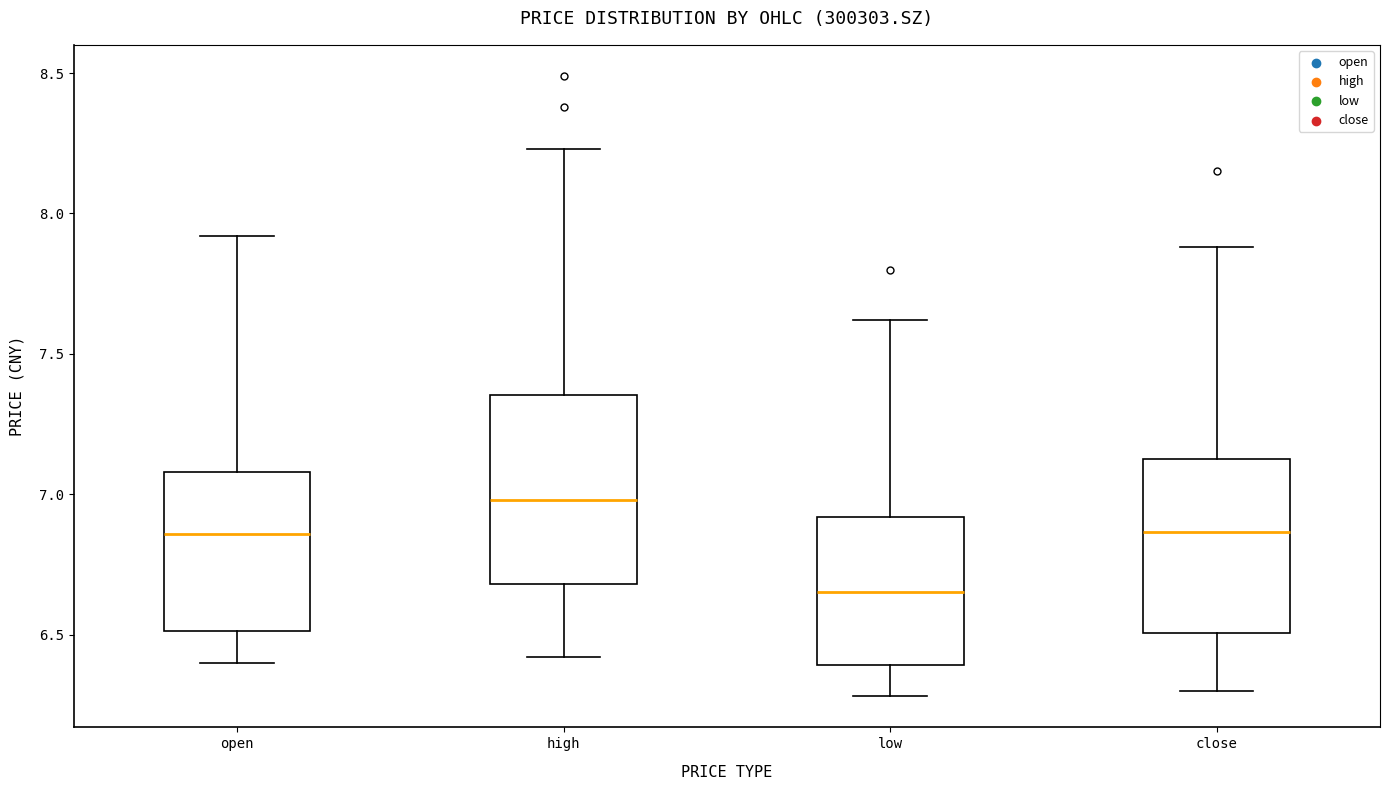

Which box's median line is the highest?

high